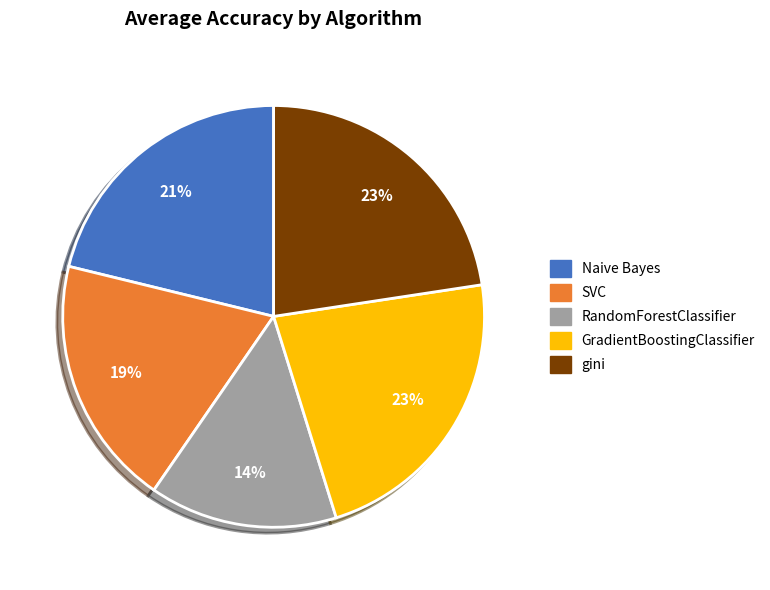

To the nearest percent, what is the average slice percentage?

20%